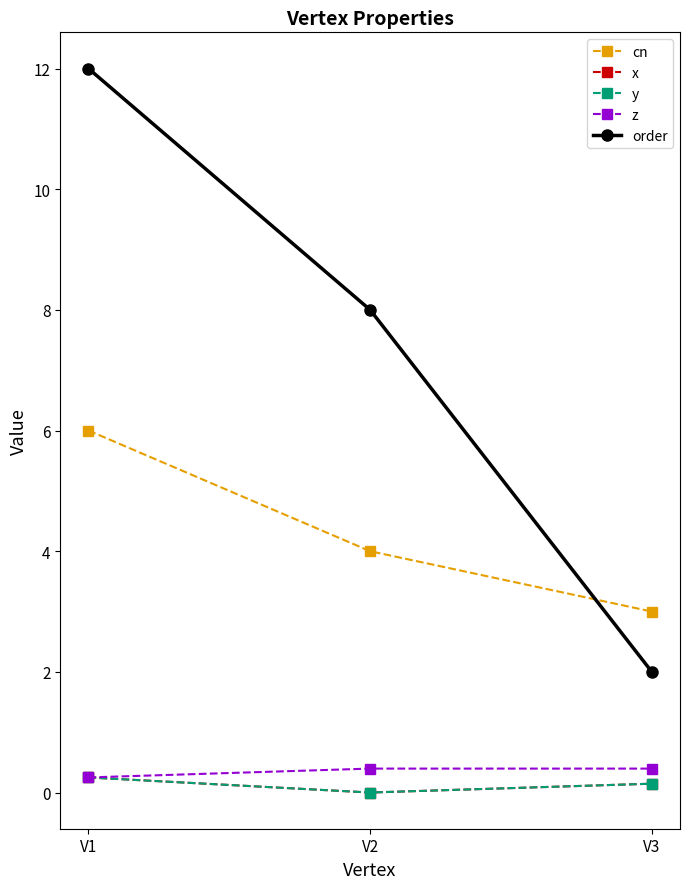

At how many categories does at least one series exceed 3?

2